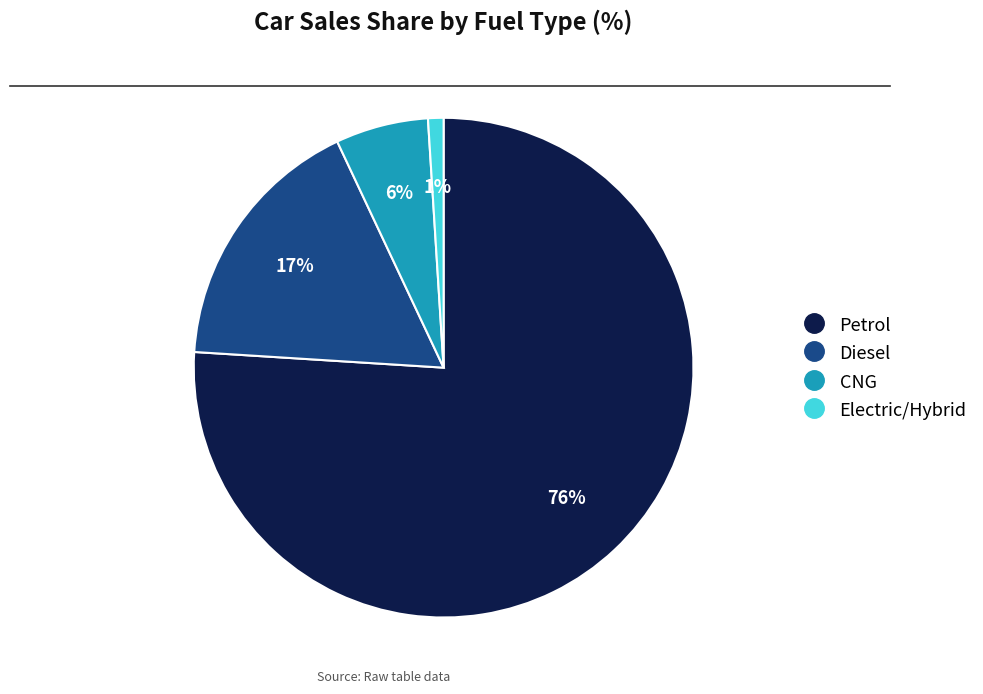

Combined, do Electric/Hybrid and CNG account for over 50%?

No